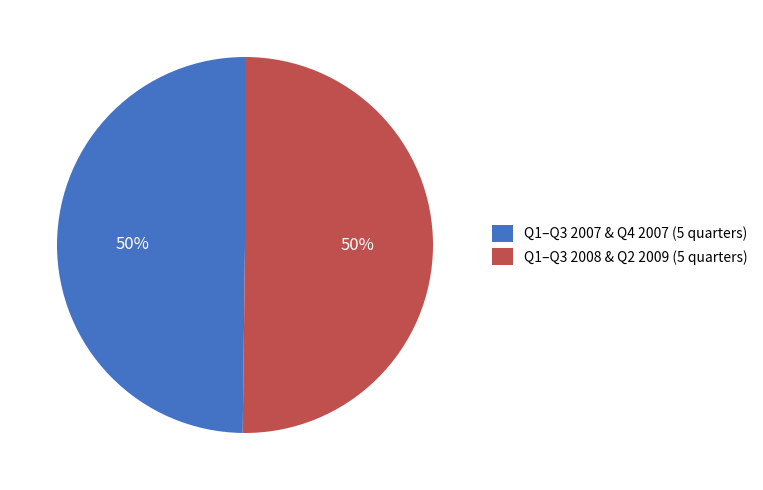

Is the sum of Q1–Q3 2007 & Q4 2007 (5 quarters) and Q1–Q3 2008 & Q2 2009 (5 quarters) greater than half?

Yes